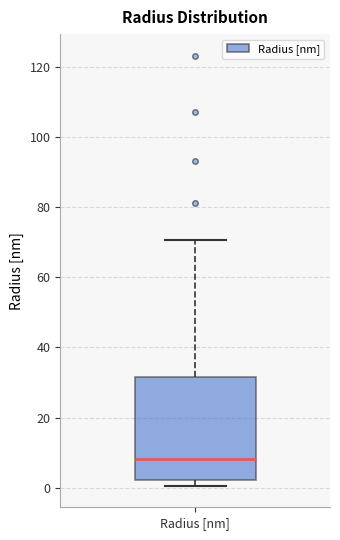

Where does the upper whisker of the box for Radius [nm] end on the y-axis? The values are not printed on the chart, so give them approximately, as read against the axis.

70